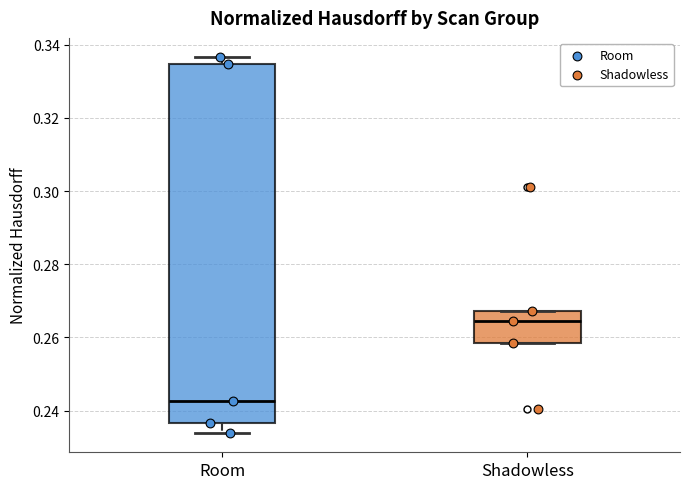

Which box is the tallest, from its lower edge to its upper edge?

Room